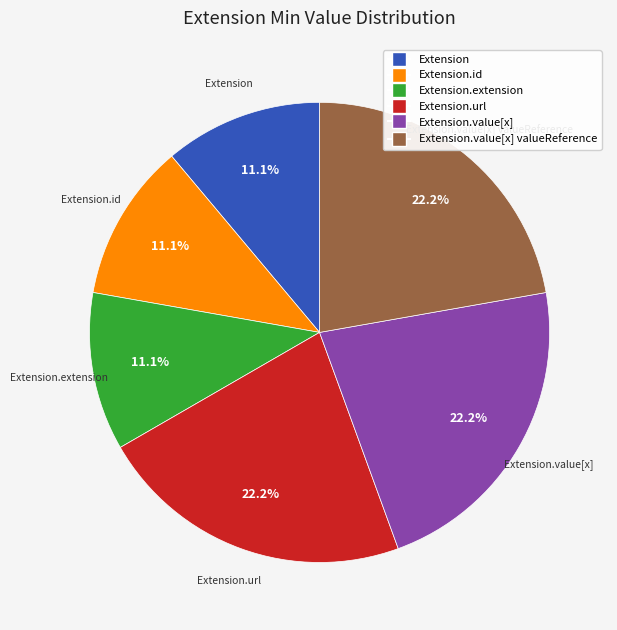

Is there a majority slice in this chart?

No